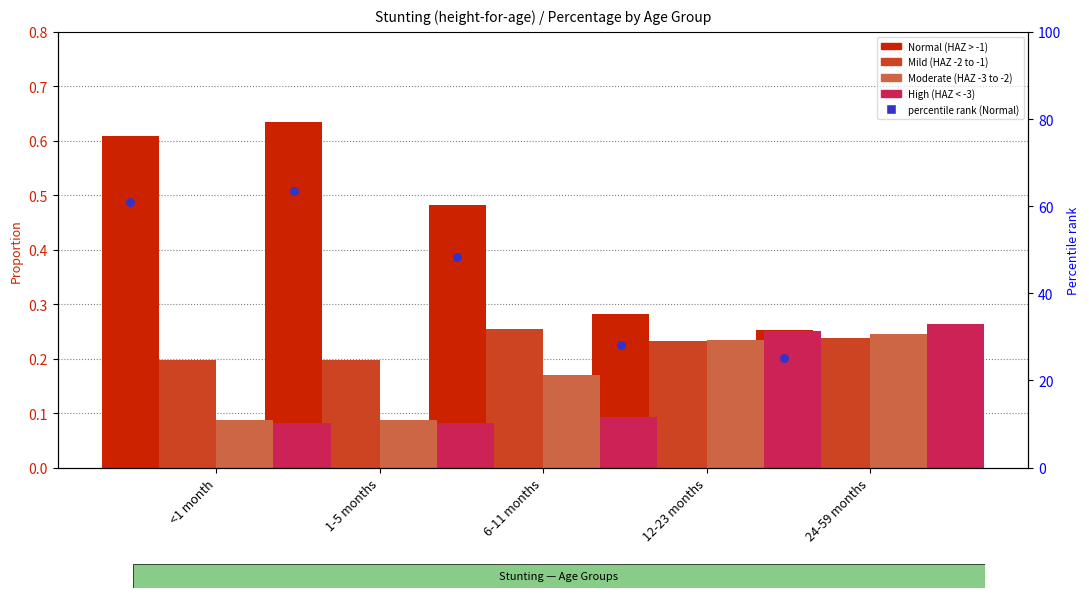

At which category is the sum across all series the highest?

1-5 months